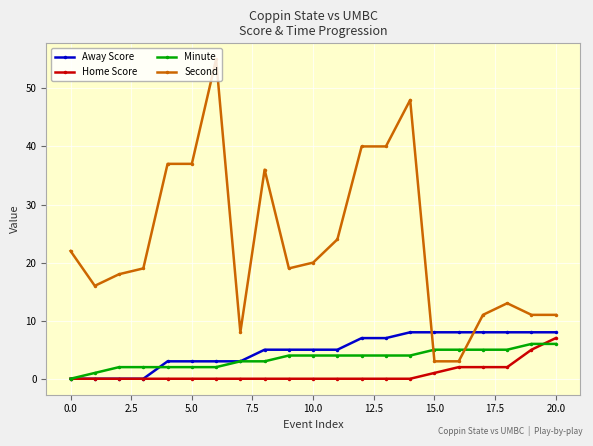

Which series has the largest range (max minus min)?

Second